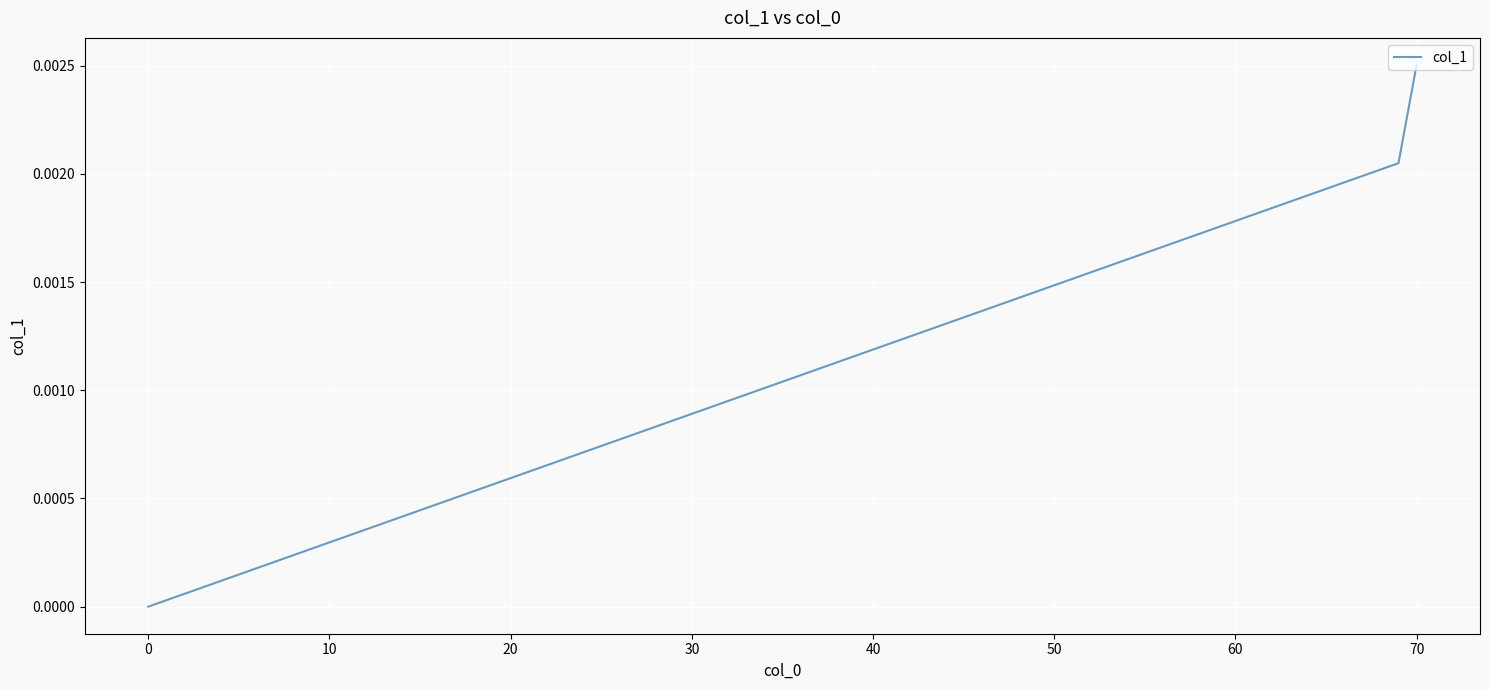

How many positive values are there?

2